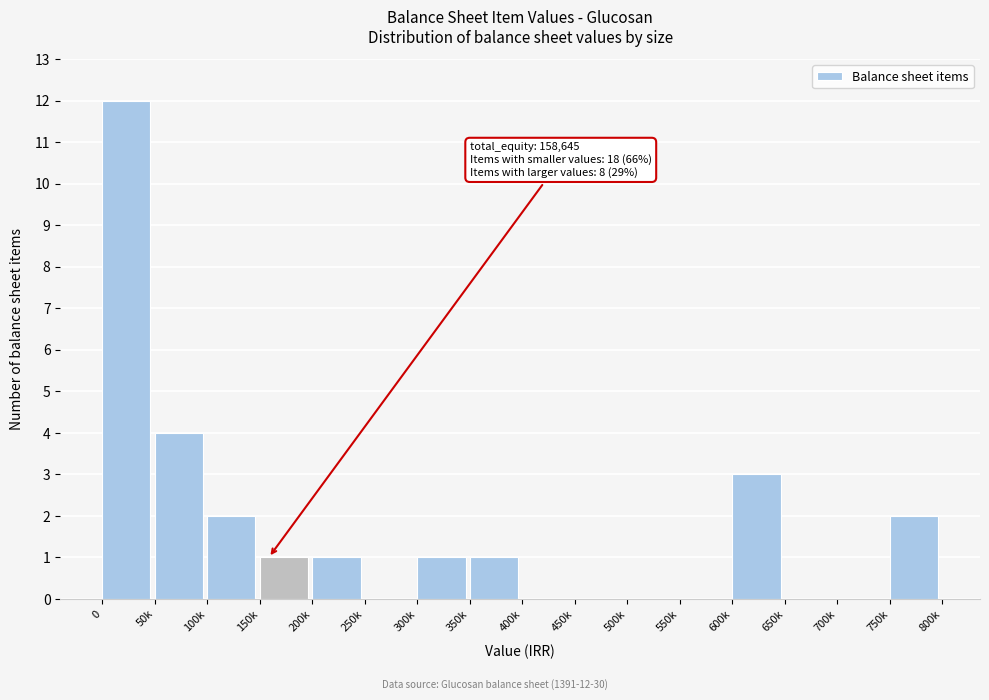

Reading right to left, what are all the values shown in this chart?

750k=2	700k=0	650k=0	600k=3	550k=0	500k=0	450k=0	400k=0	350k=1	300k=1	250k=0	200k=1	150k=1	100k=2	50k=4	0=12